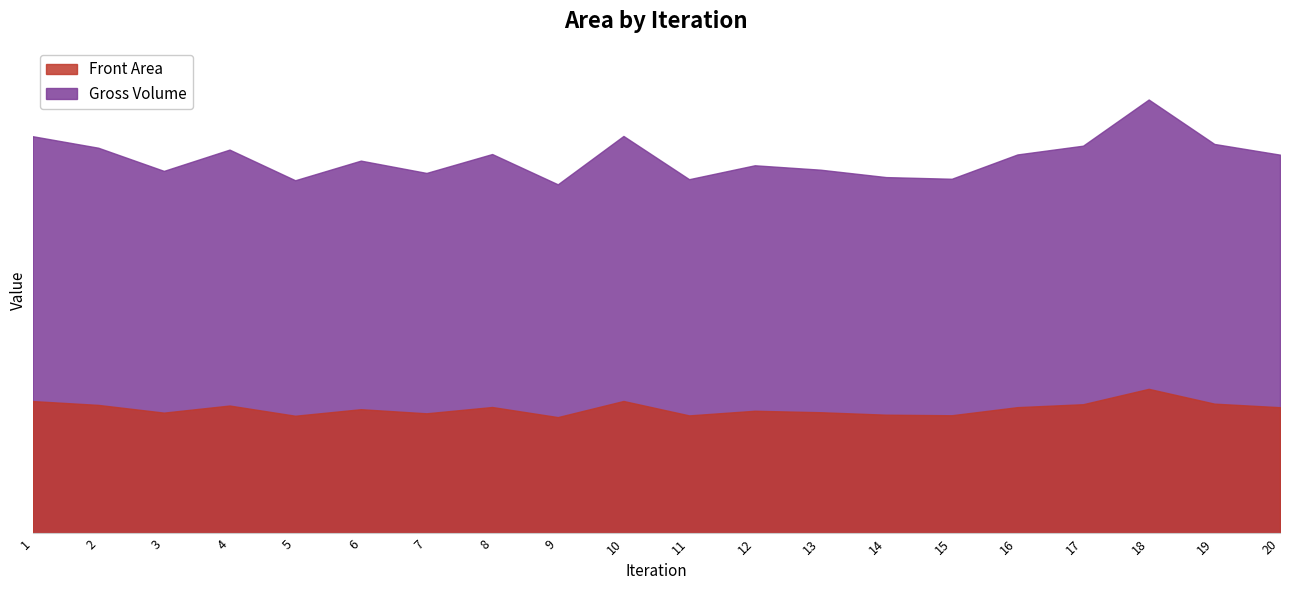

At which category does Front Area reach its first local peak?

4